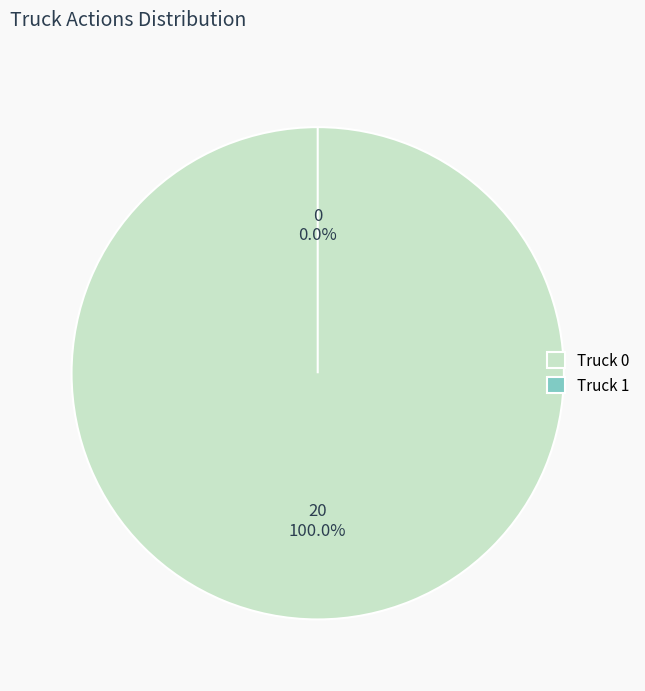

Which category has the biggest portion of the pie?

Truck 0